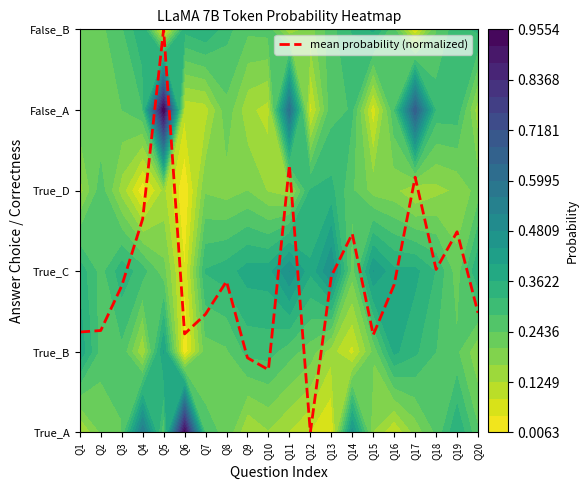

What is the difference between the values at Q6 and Q19?

1.3